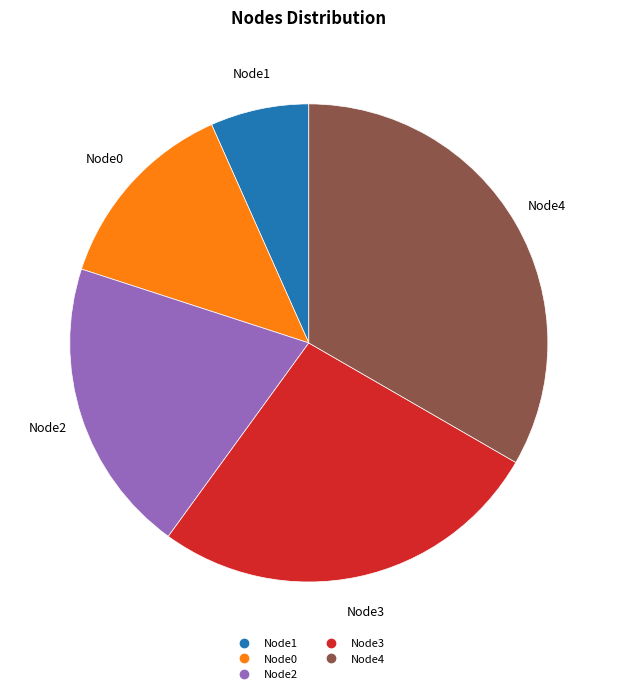

Which slice is the largest?

Node4